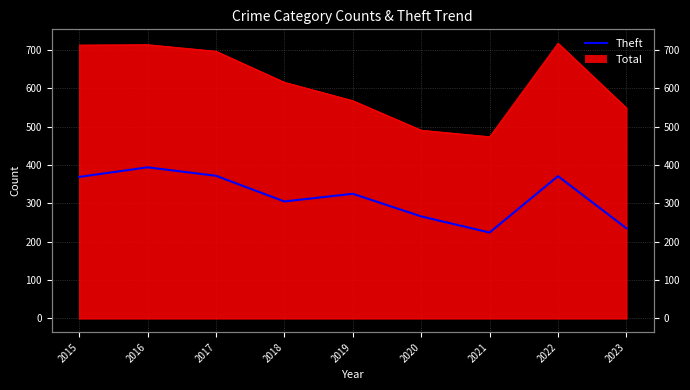

What is the ratio of the value at 2018 to the value at 2015?

0.8